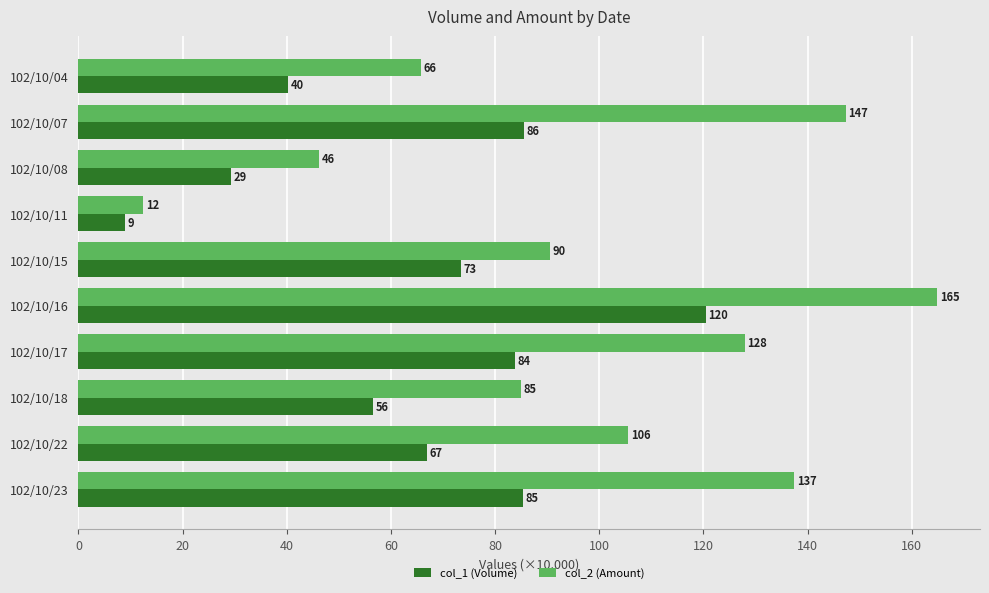

At which category is the sum across all series the highest?

102/10/16